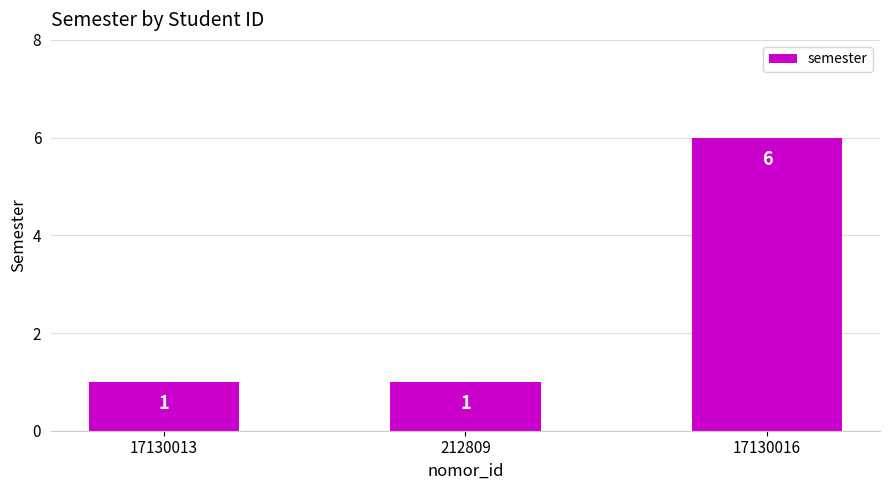

What is the maximum value shown in the chart?

6